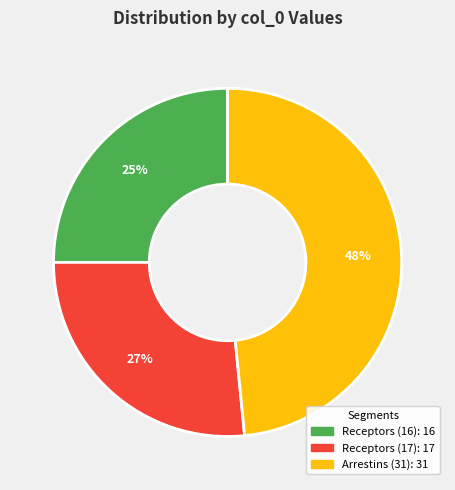

To the nearest percent, what is the average slice percentage?

33%